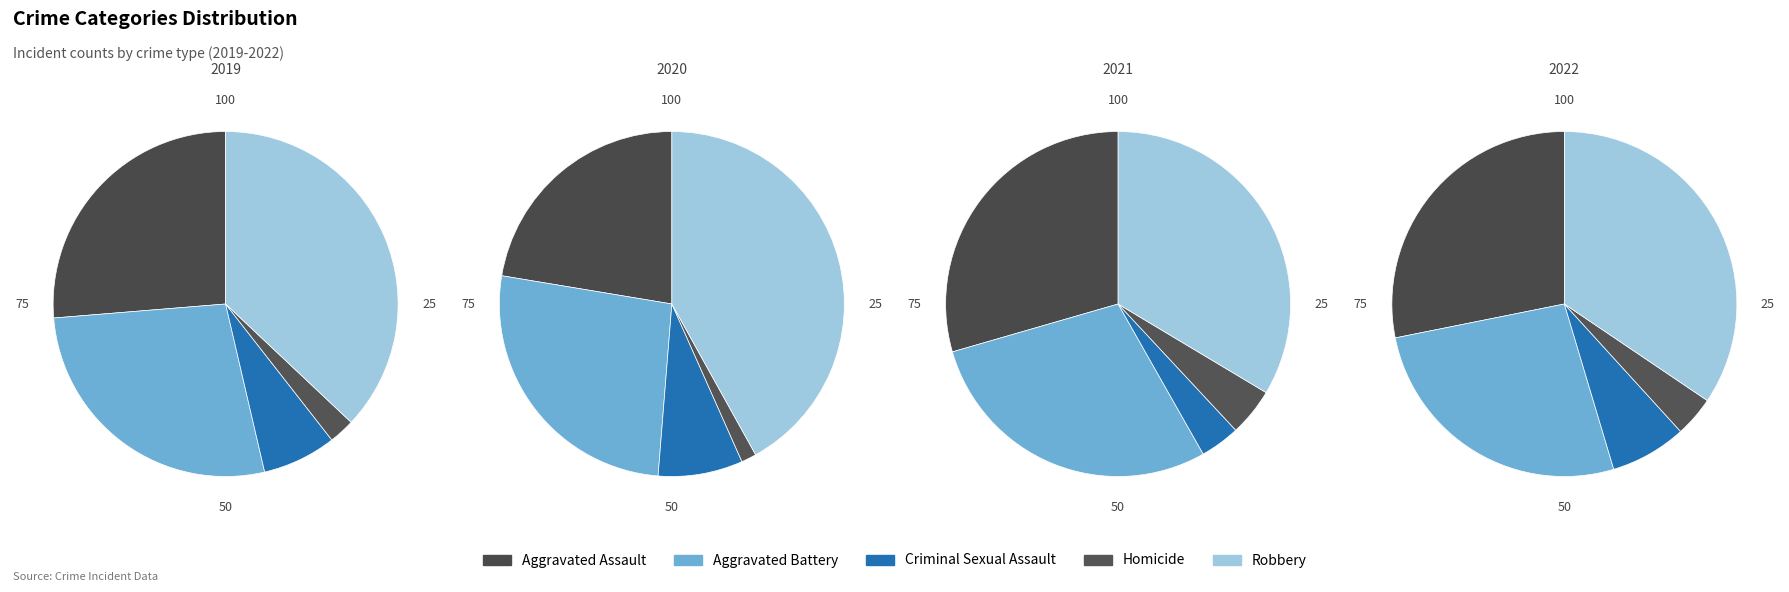

Is Homicide the majority of the pie?

No